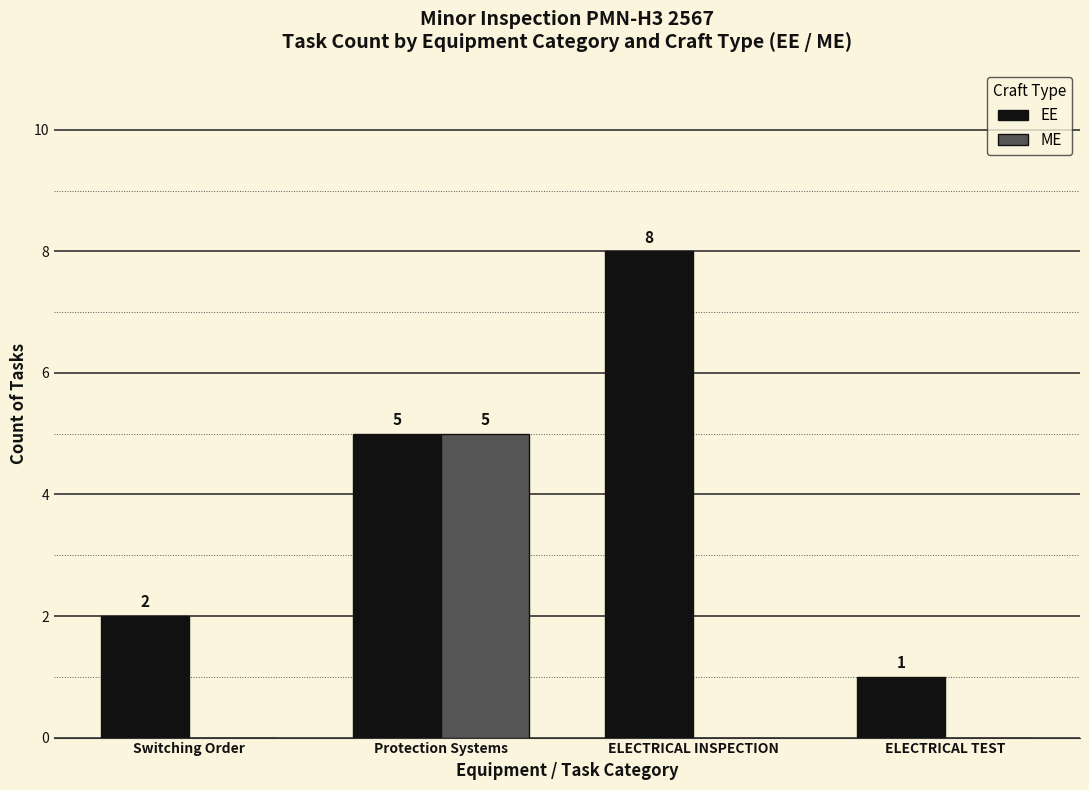

What is the greatest value displayed?

8